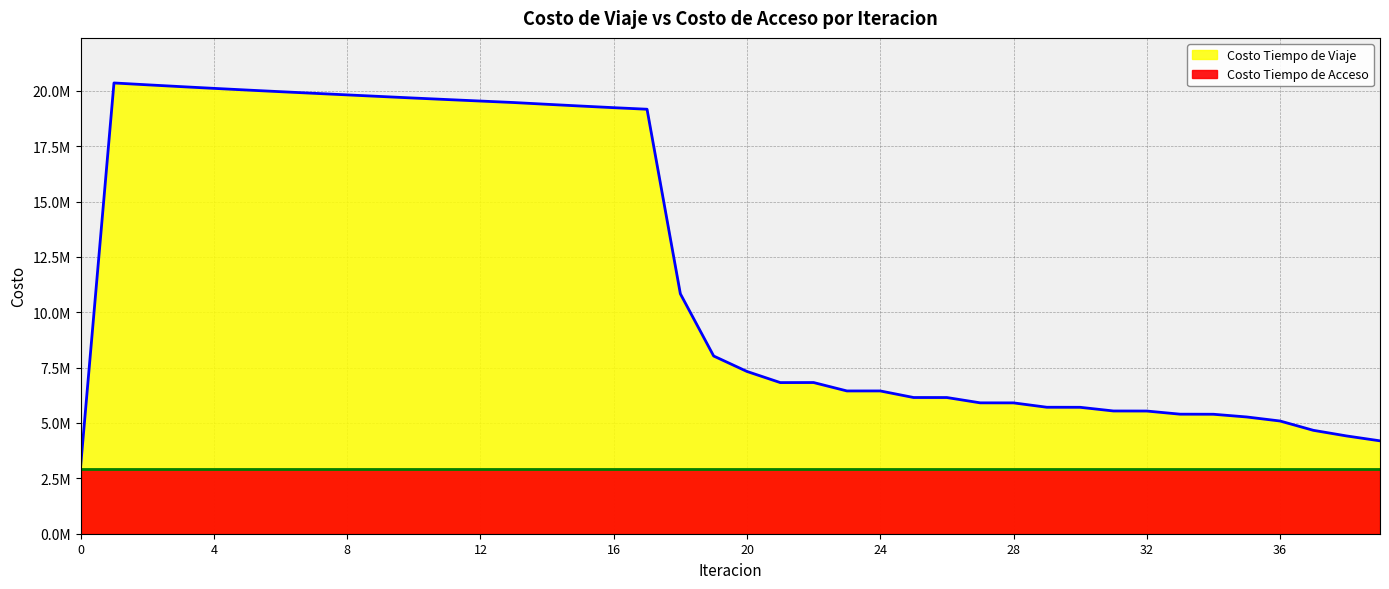

What is the difference between the values at 8 and 28?

13907384.2